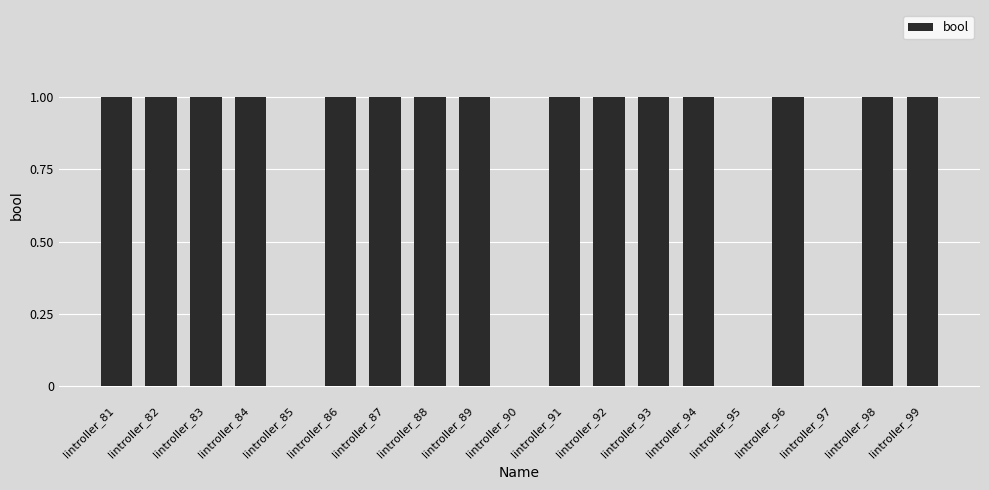

What is the maximum value shown in the chart?

1